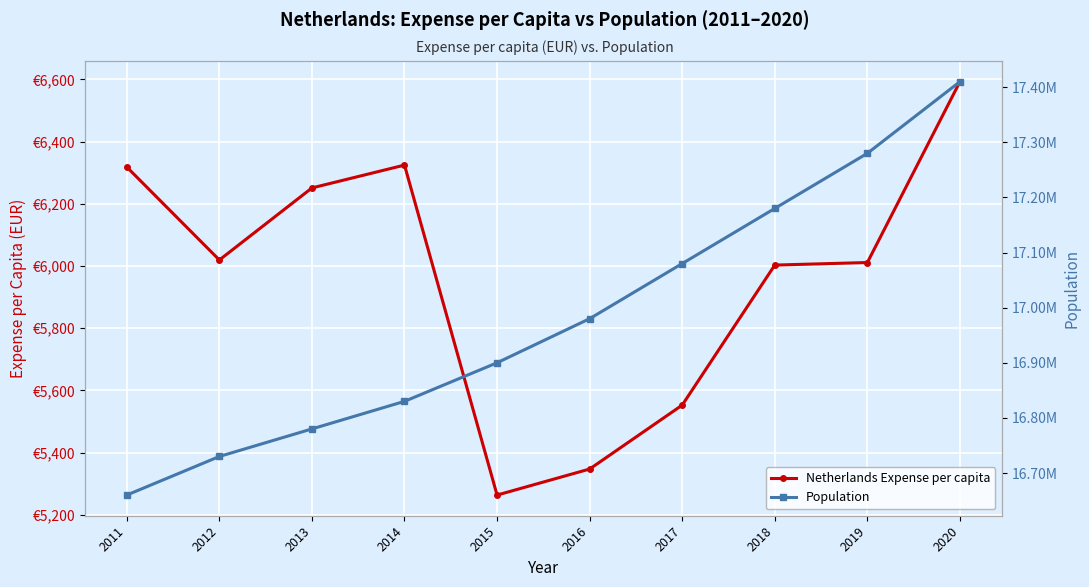

What is the difference between the second highest and minimum values in the Population series?

620000.0